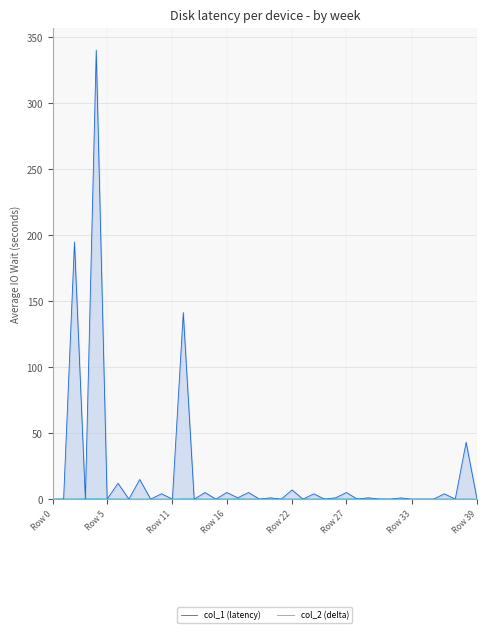

Reading left to right, transcribe all the data shown in this chart.

col_1 (latency): 0.0	0.0	194.7	0.0	340.0	0.0	12.0	0.0	14.9	0.0	4.1	0.0	141.3	0.0	5.0	0.0	5.0	1.0	5.0	0.0	1.0	0.0	7.0	0.0	4.0	0.0	1.0	5.0	0.0	1.0	0.0	0.0	0.9	0.0	0.0	0.0	4.0	0.0	43.1	0.0
col_2 (delta): 0.0	0.1	0.1	0.2	0.3	0.1	0.1	0.0	0.0	0.1	0.0	0.0	0.2	0.2	0.0	0.1	0.1	0.2	0.1	0.1	0.1	0.1	0.0	0.1	0.1	0.2	0.1	0.1	0.3	0.2	0.2	0.0	0.1	0.0	0.1	0.0	0.0	0.0	0.1	0.0